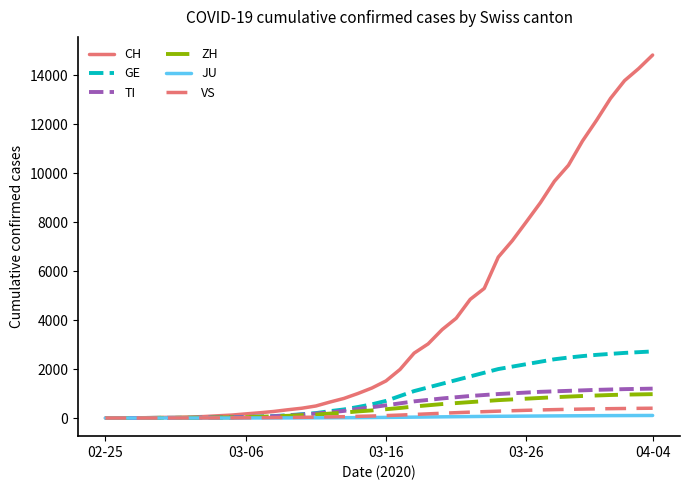

Which series has the largest total across all categories?

CH